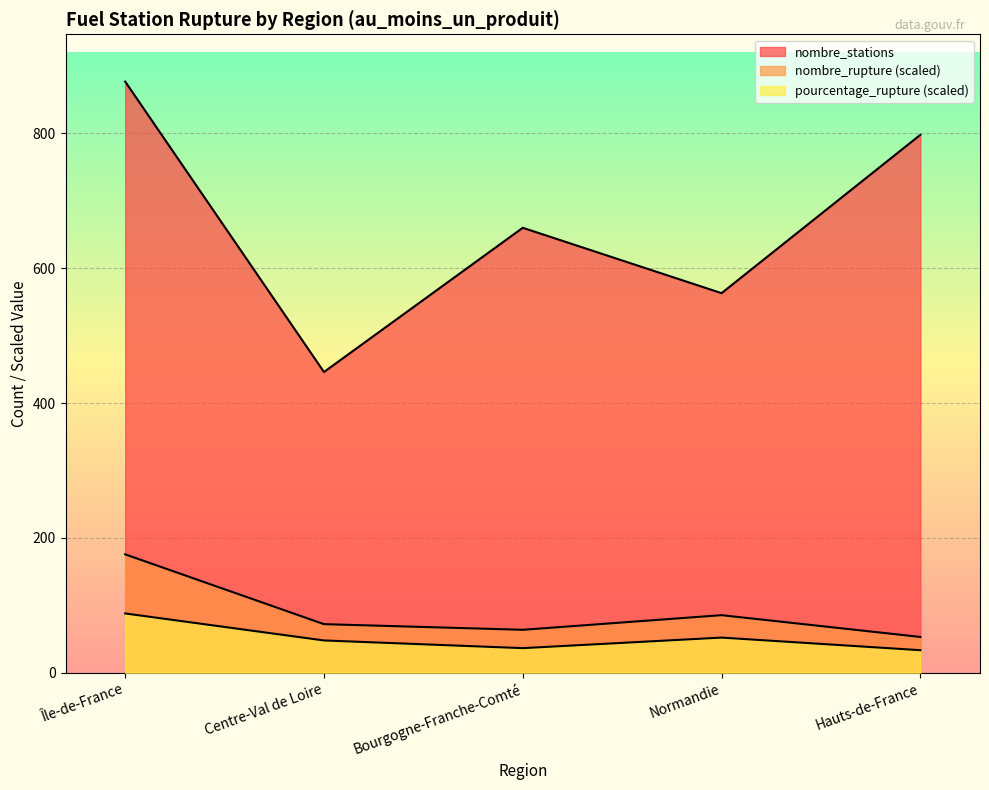

What is the value of the pourcentage_rupture point at the 2nd from the left?

47.6